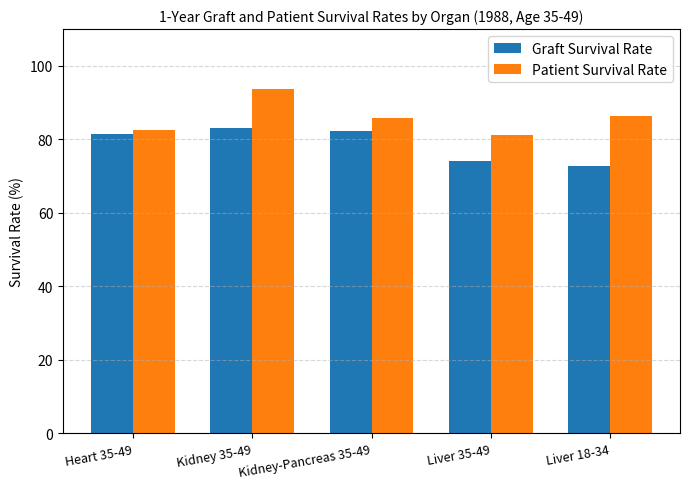

What is the spread (max minus min) of values at Kidney 35-49?

10.4